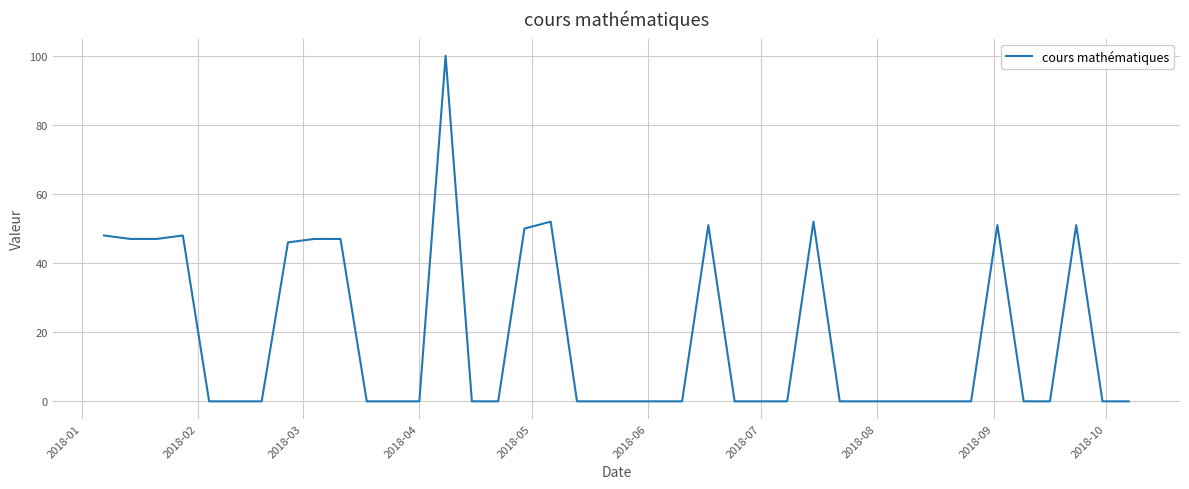

How many lines are shown in the chart?

1